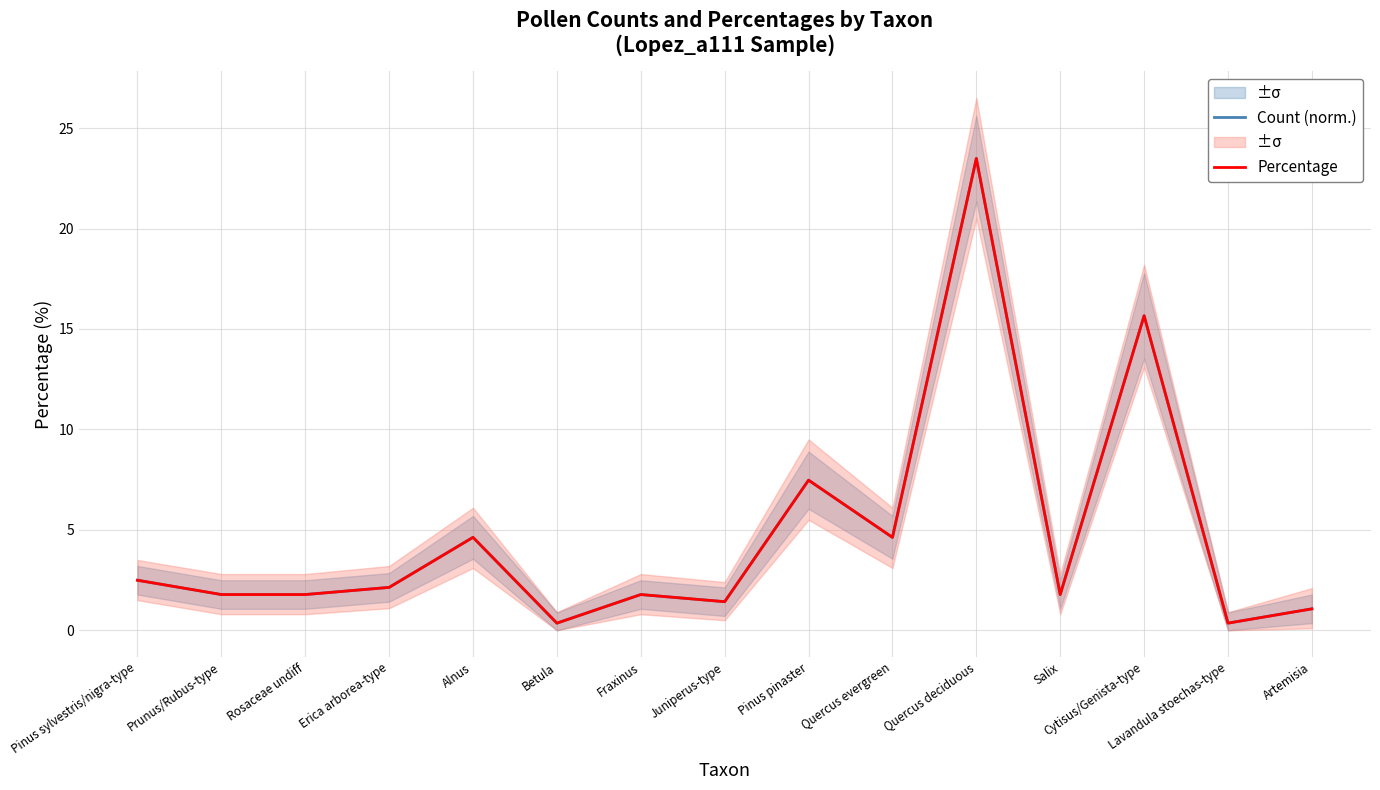

List the series in order of their peak value, highest first.

Count (norm.), Percentage